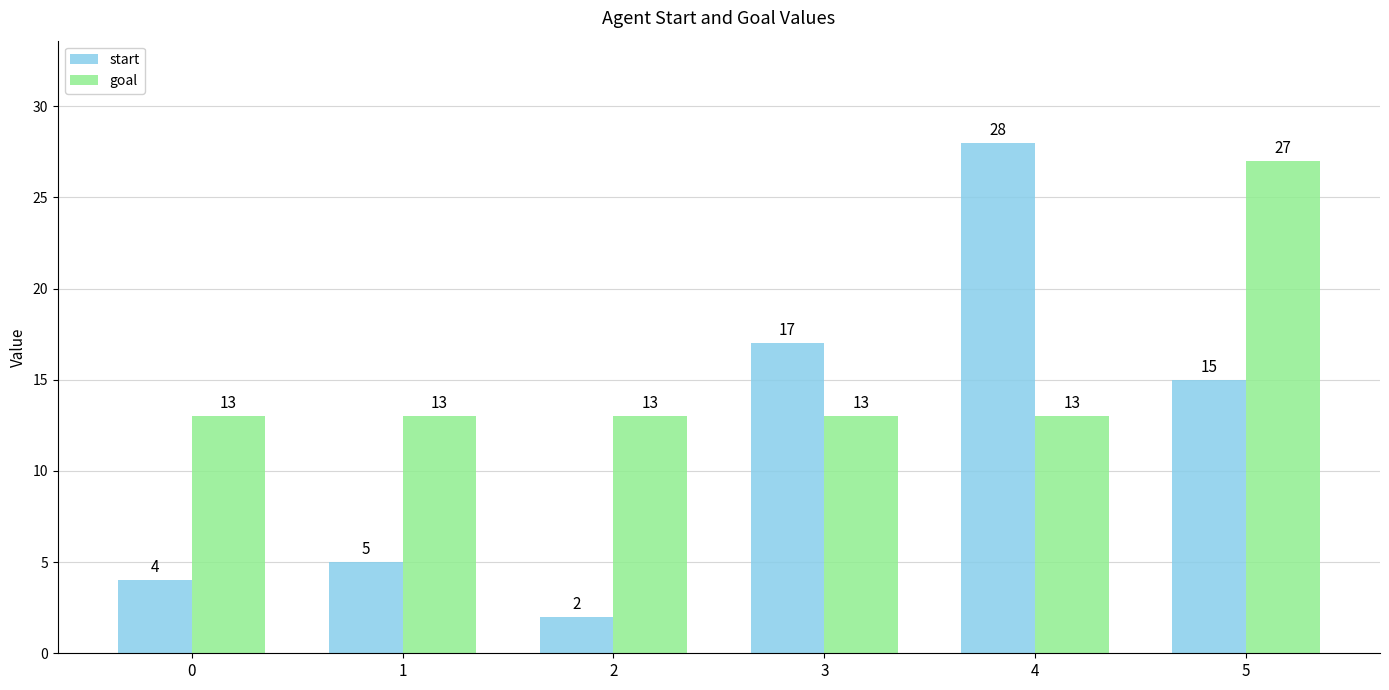

Is the value of start at 3 greater than the value of goal at 4?

Yes